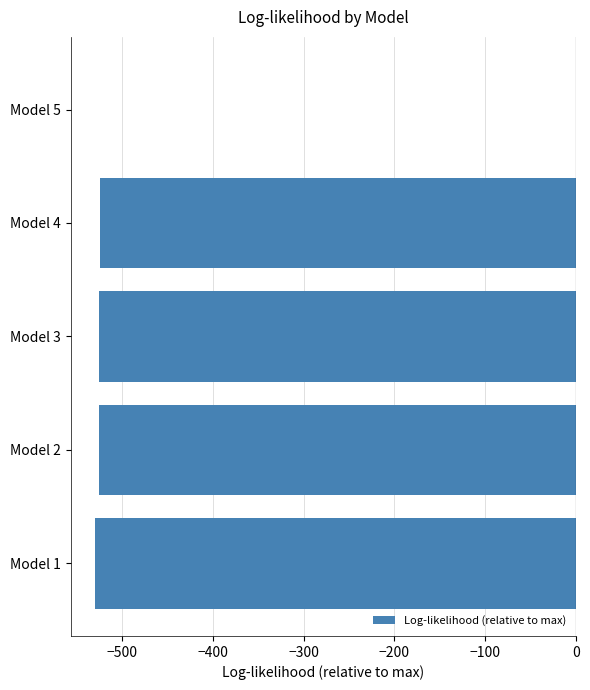

Where is the data nearest to the value -265?

Model 4